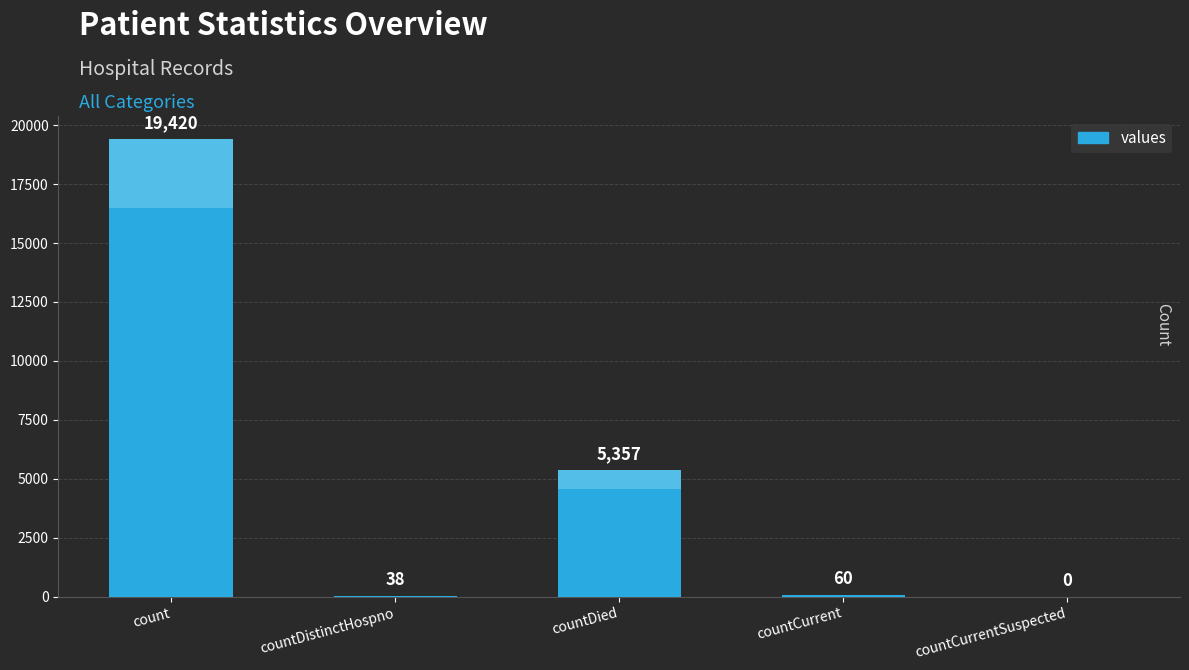

At which label is the value closest to 9710?

countDied